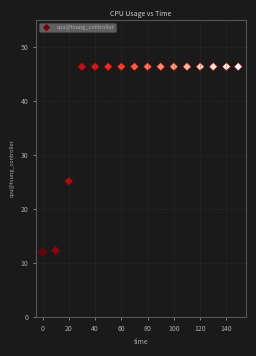

What is the range of X values (max minus min)?

149.0